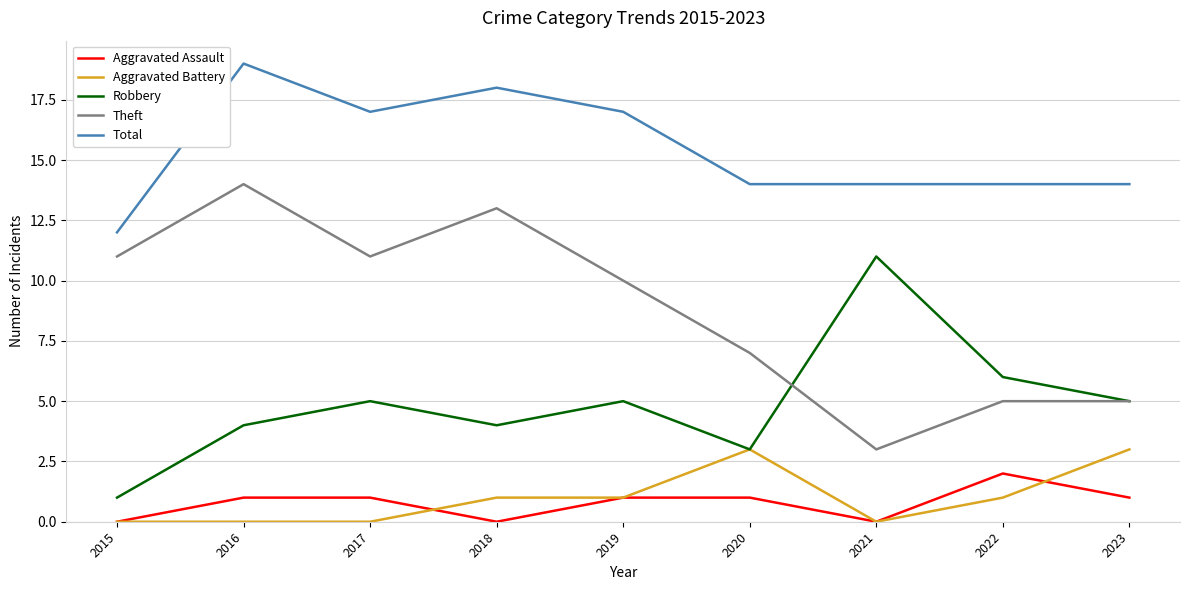

What is the sum of the Total values at 2019 and 2018?

35